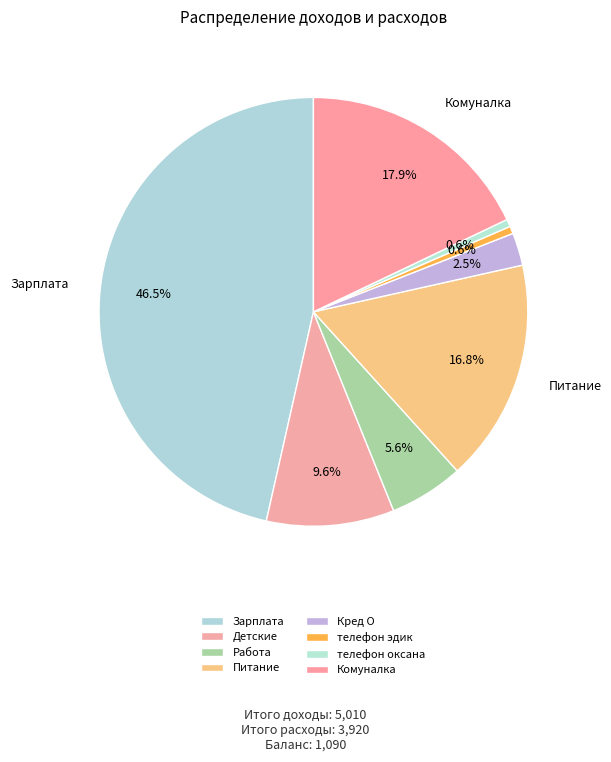

Which has a higher value, Работа or телефон эдик?

Работа